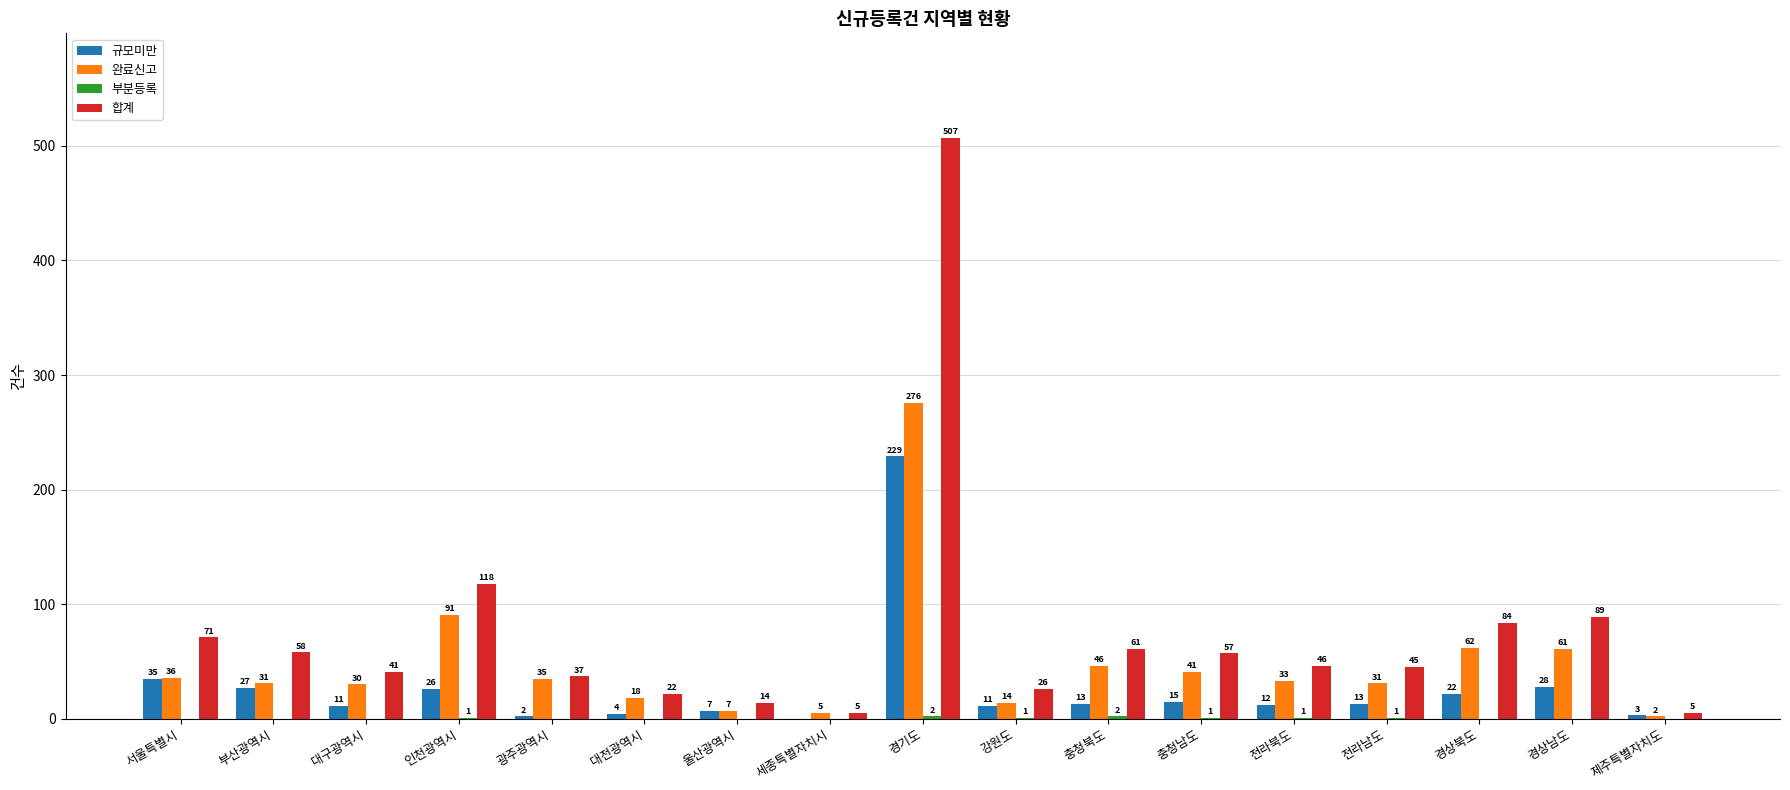

Are the bars grouped side by side (vs. stacked)?

Yes